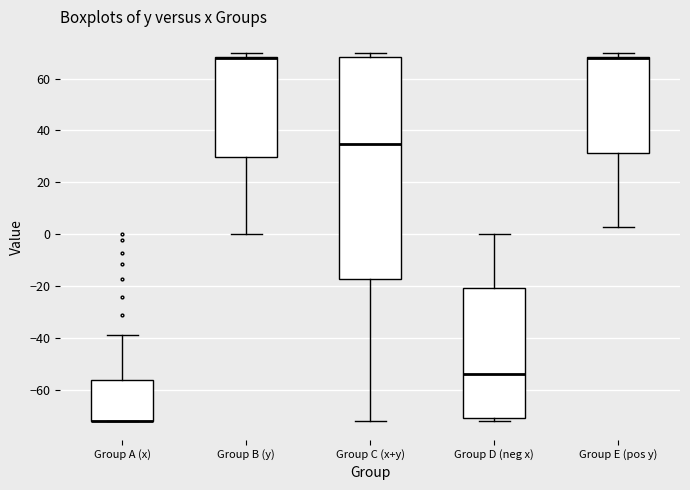

Reading left to right, transcribe this box plot: for each box, give where its median line is, the range the box spans, and where its two whiskers end, as read against the y-axis. The values are not printed on the chart, so give them approximately, as read against the axis.

Group A (x): median -72 (drawn on the box's lower edge), box -72 to -56, whiskers -72 to -38
Group B (y): median 68 (drawn on the box's upper edge), box 30 to 68, whiskers 0 to 70
Group C (x+y): median 34, box -18 to 68, whiskers -72 to 70
Group D (neg x): median -54, box -70 to -20, whiskers -72 to 0
Group E (pos y): median 68 (drawn on the box's upper edge), box 32 to 68, whiskers 4 to 70